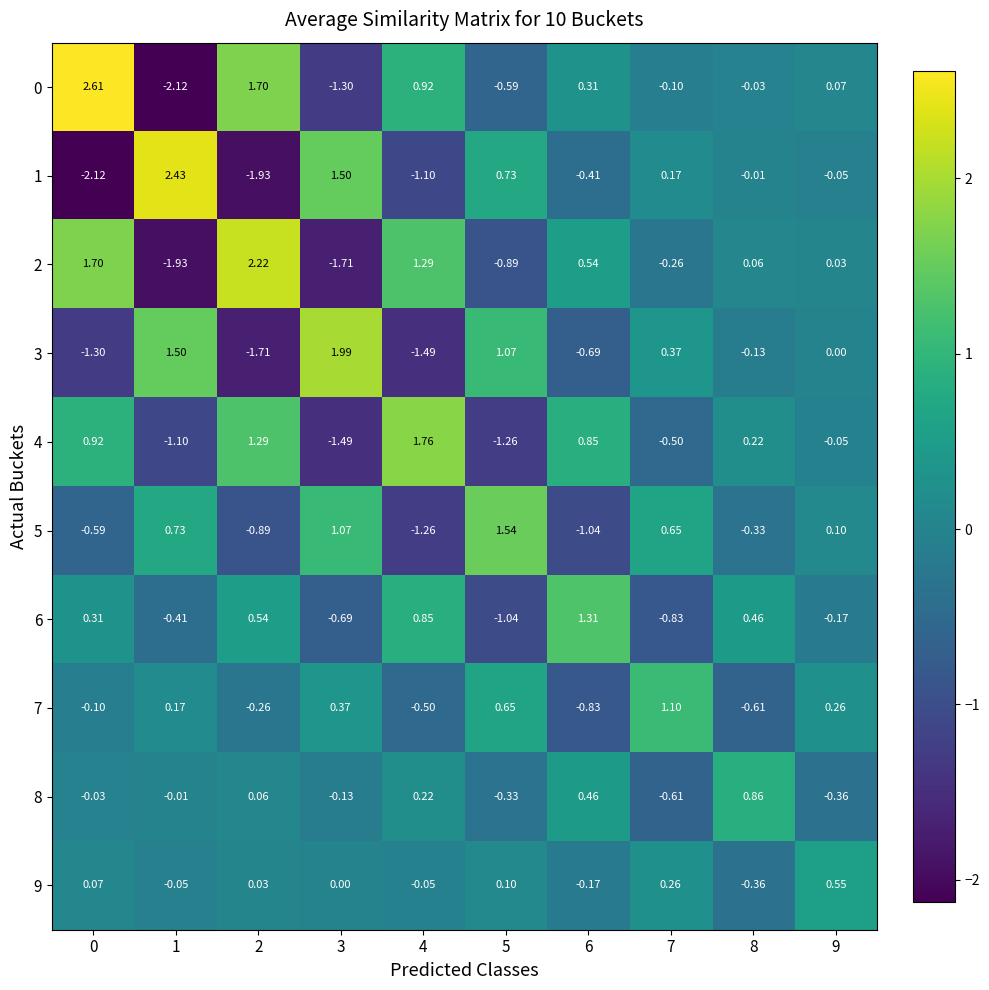

How many values in the 9 series are below 0?

4